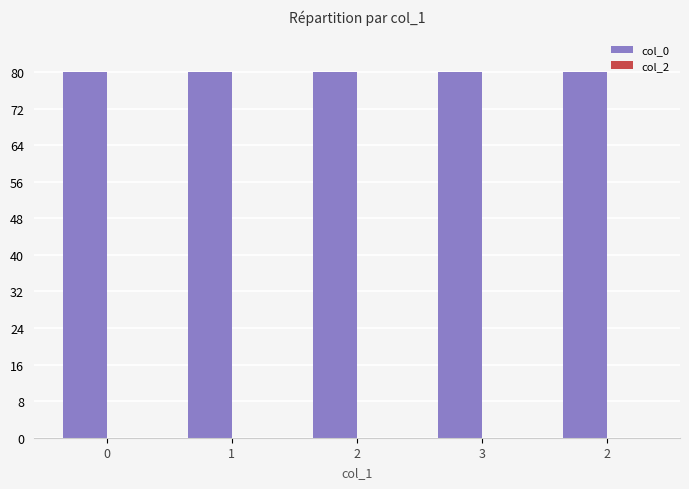

What is the label of the 2nd bar from the right?

3